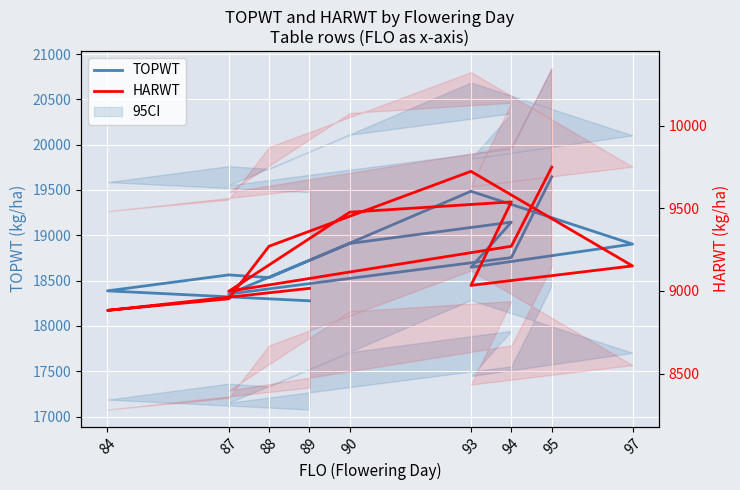

How many interior local peaks does the TOPWT series have?

3